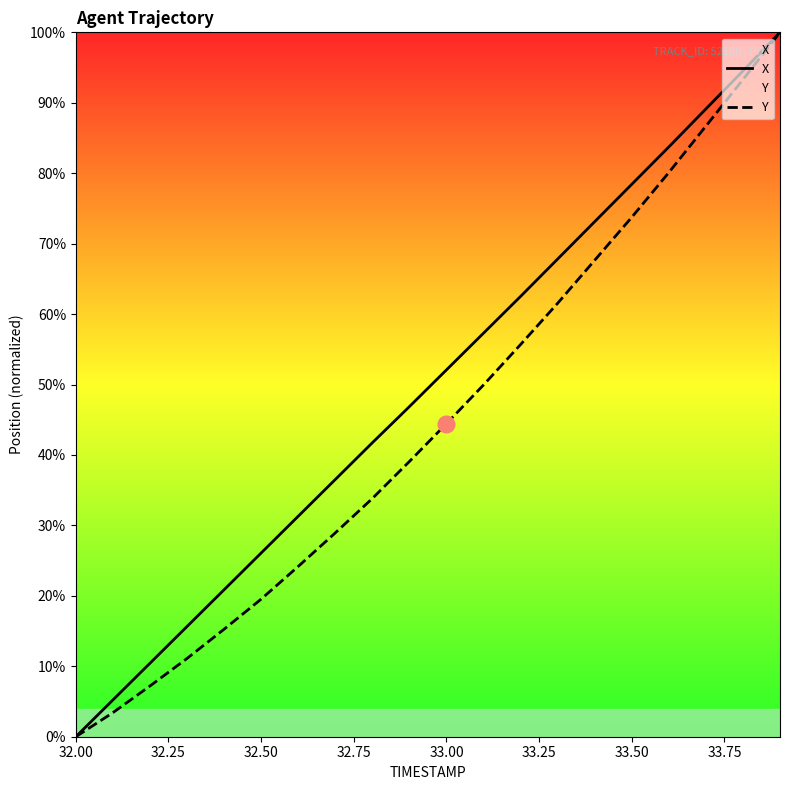

How many positive values does the Y series have?

19